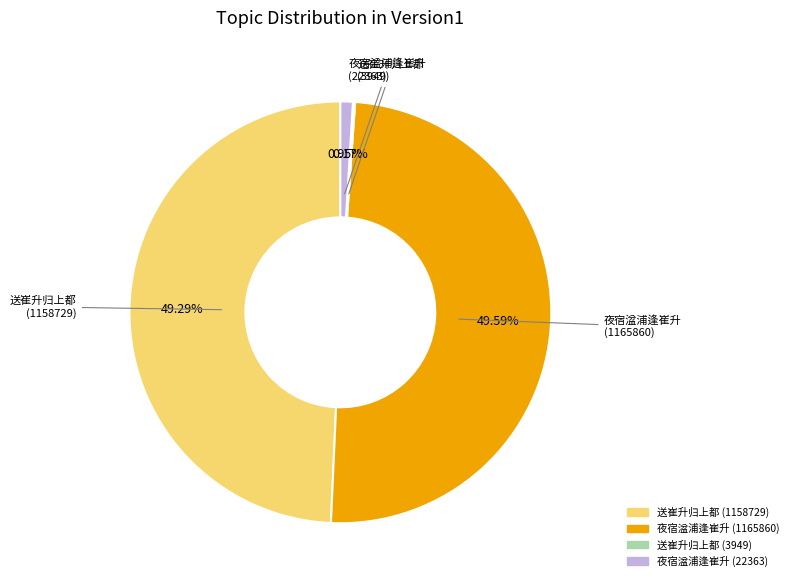

Is the sum of 夜宿湓浦逢崔升 (1165860) and 送崔升归上都 (1158729) greater than half?

Yes